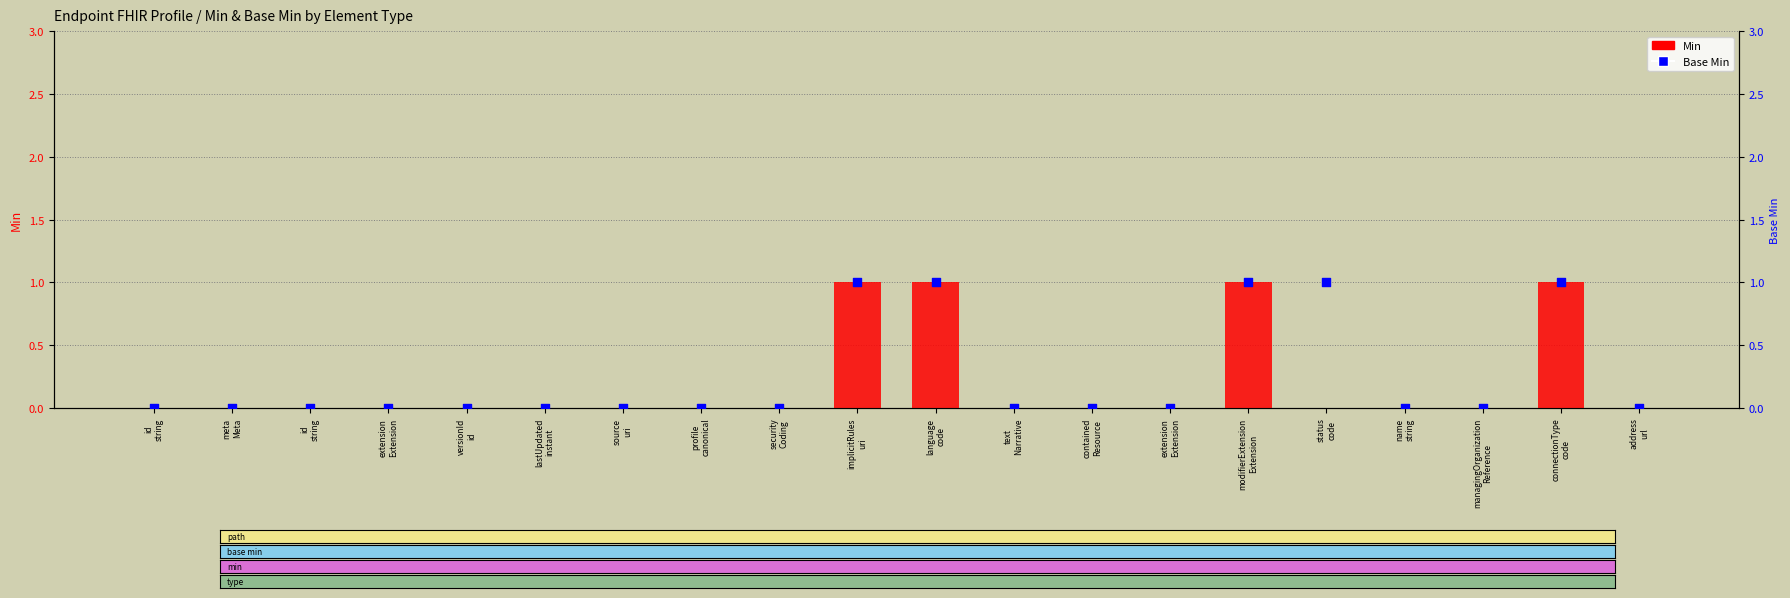

Is the value of Base Min at modifierExtension
Extension greater than the value of Min at contained
Resource?

Yes